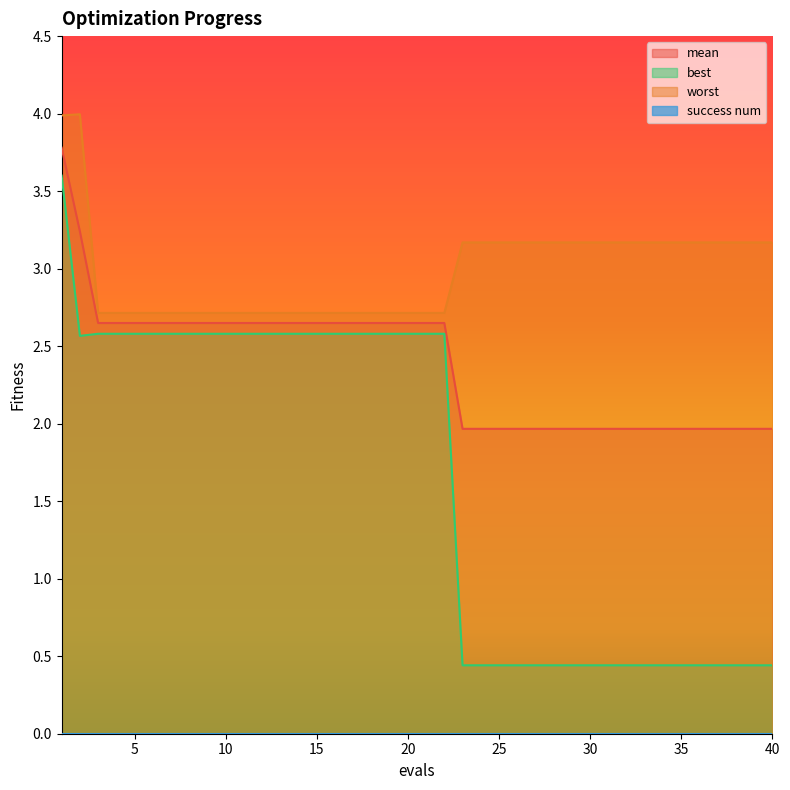

Between 5 and 37, which series saw the biggest shift?

best